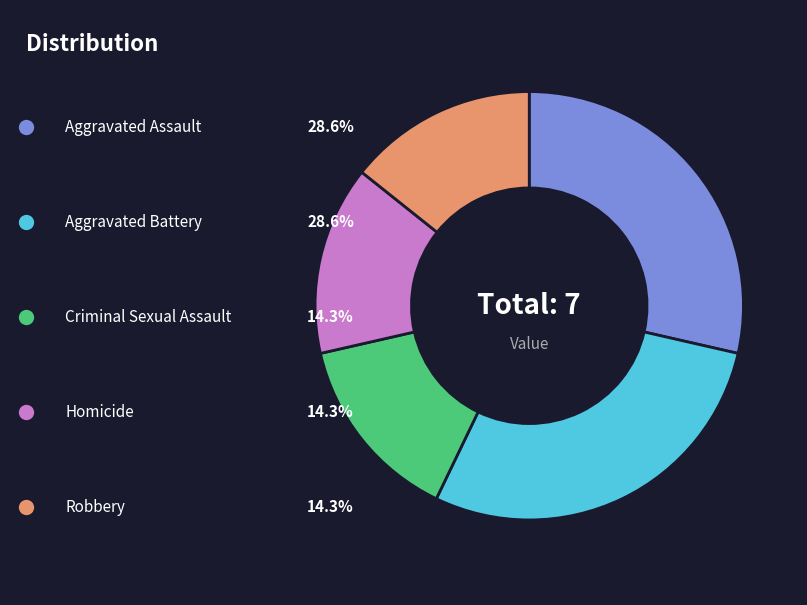

Is there a majority slice in this chart?

No